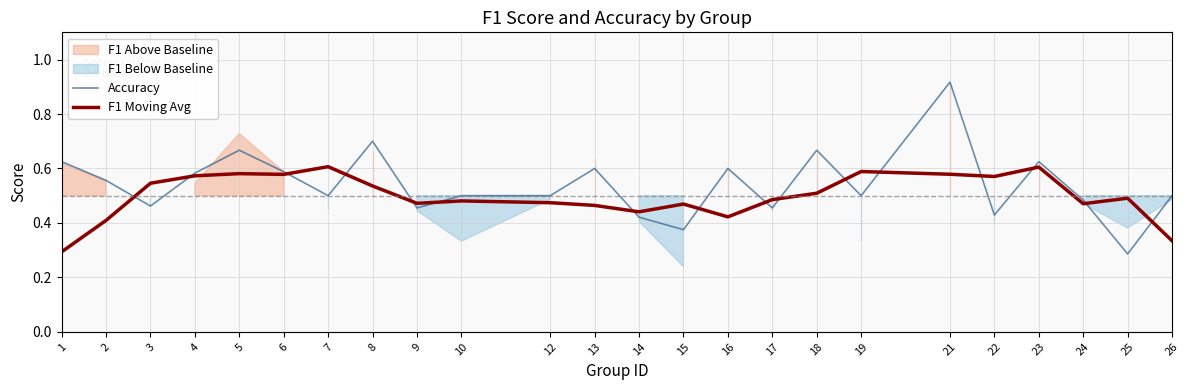

At how many categories does at least one series exceed 0?

24